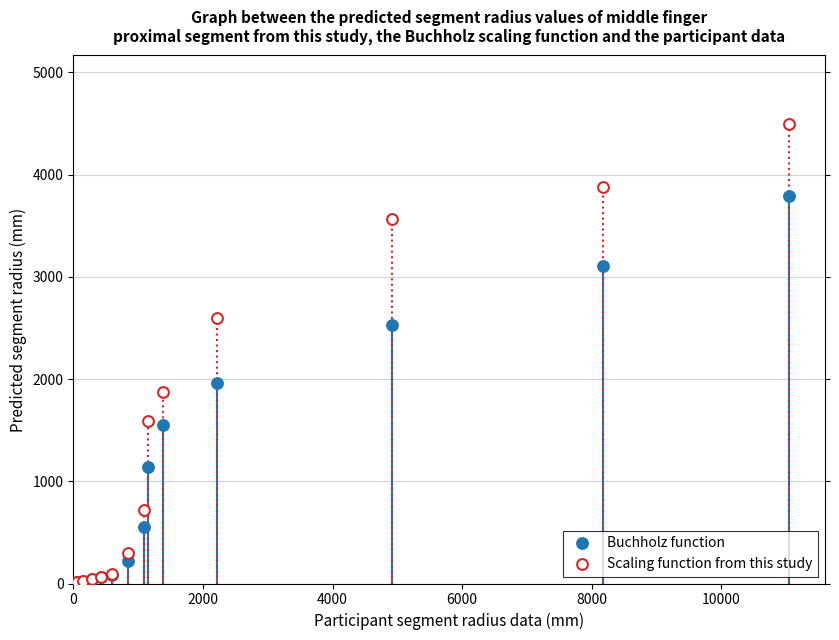

What are all the series names shown in the legend?

Buchholz function, Scaling function from this study